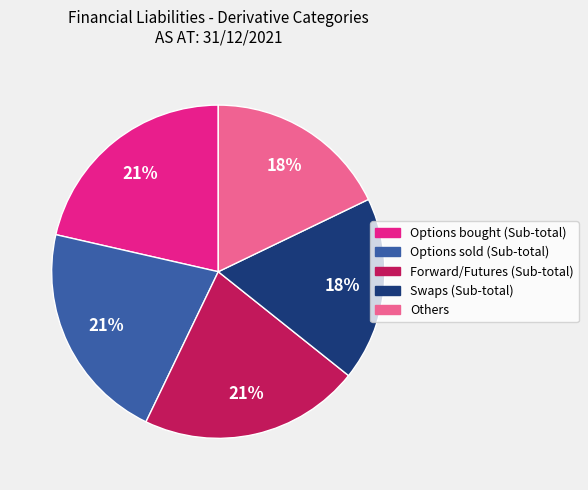

True or false: Others accounts for 18% of the total.

True